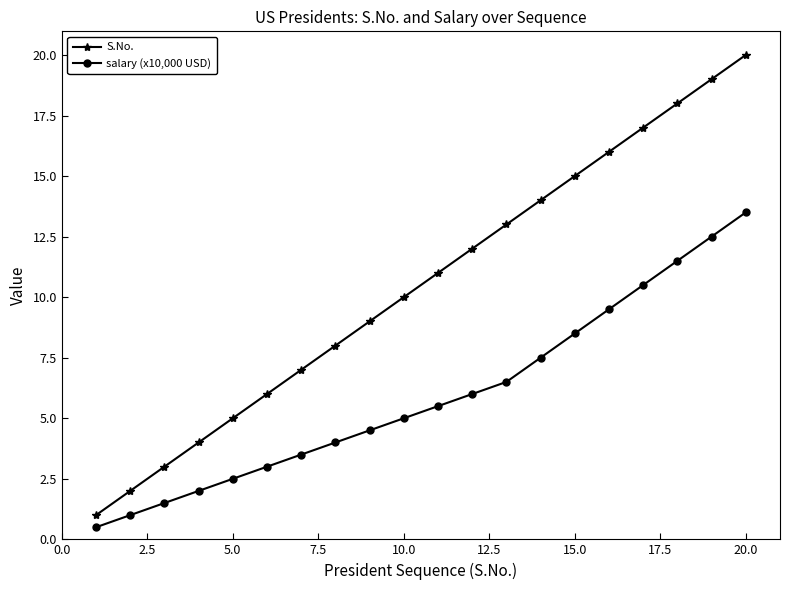

Which series has the largest range (max minus min)?

S.No.